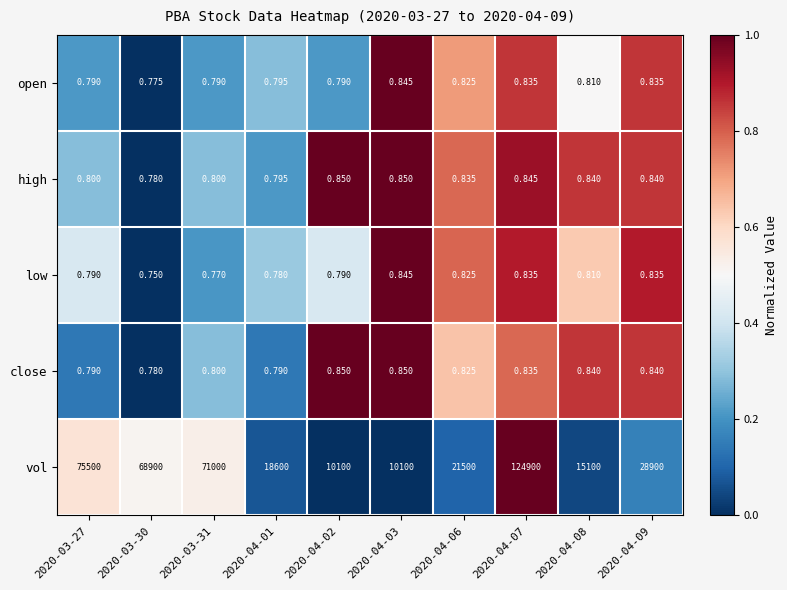

Is the value of vol at 2020-03-31 greater than the value of close at 2020-04-06?

Yes